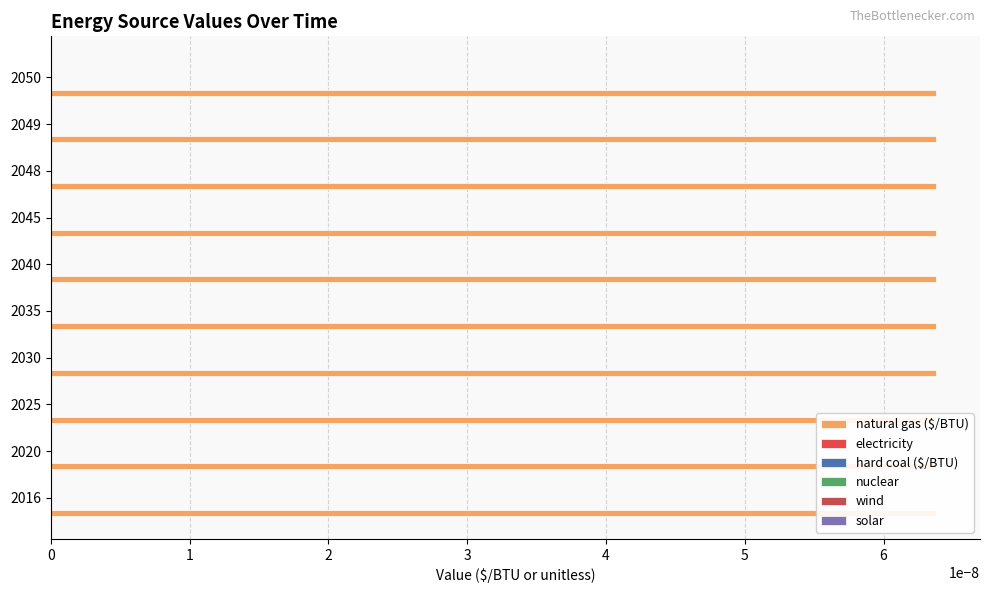

Which series has the largest total across all categories?

natural gas ($/BTU)